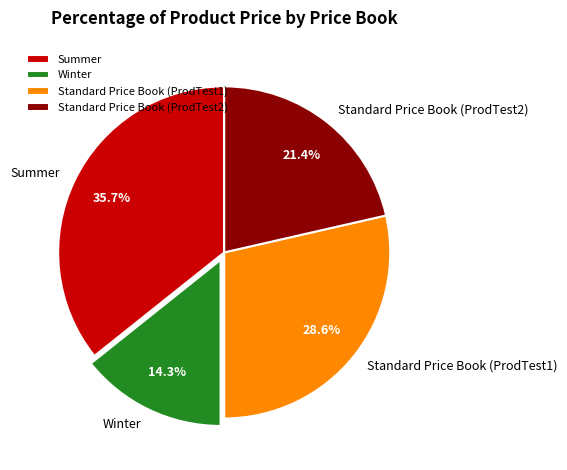

Count the number of slices in the pie.

4